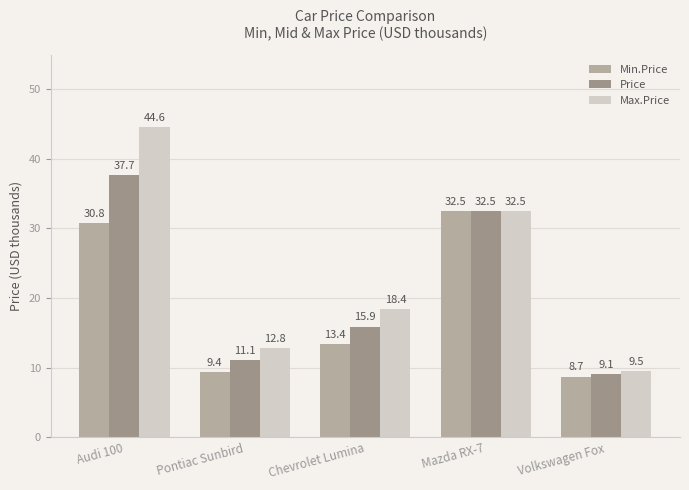

Is it true that Max.Price equals 79.2 at Audi 100?

False